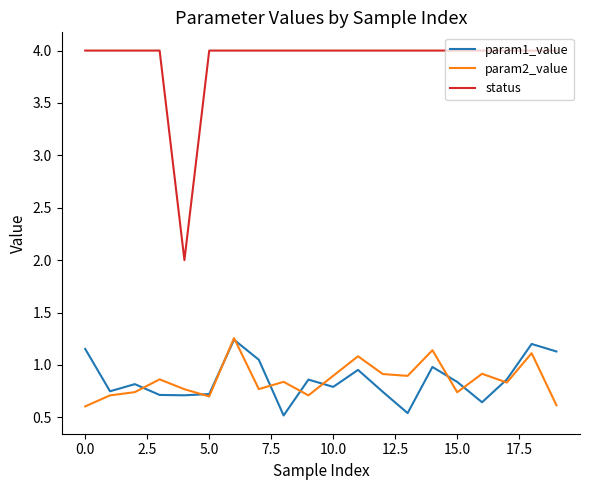

Which series has the largest range (max minus min)?

status